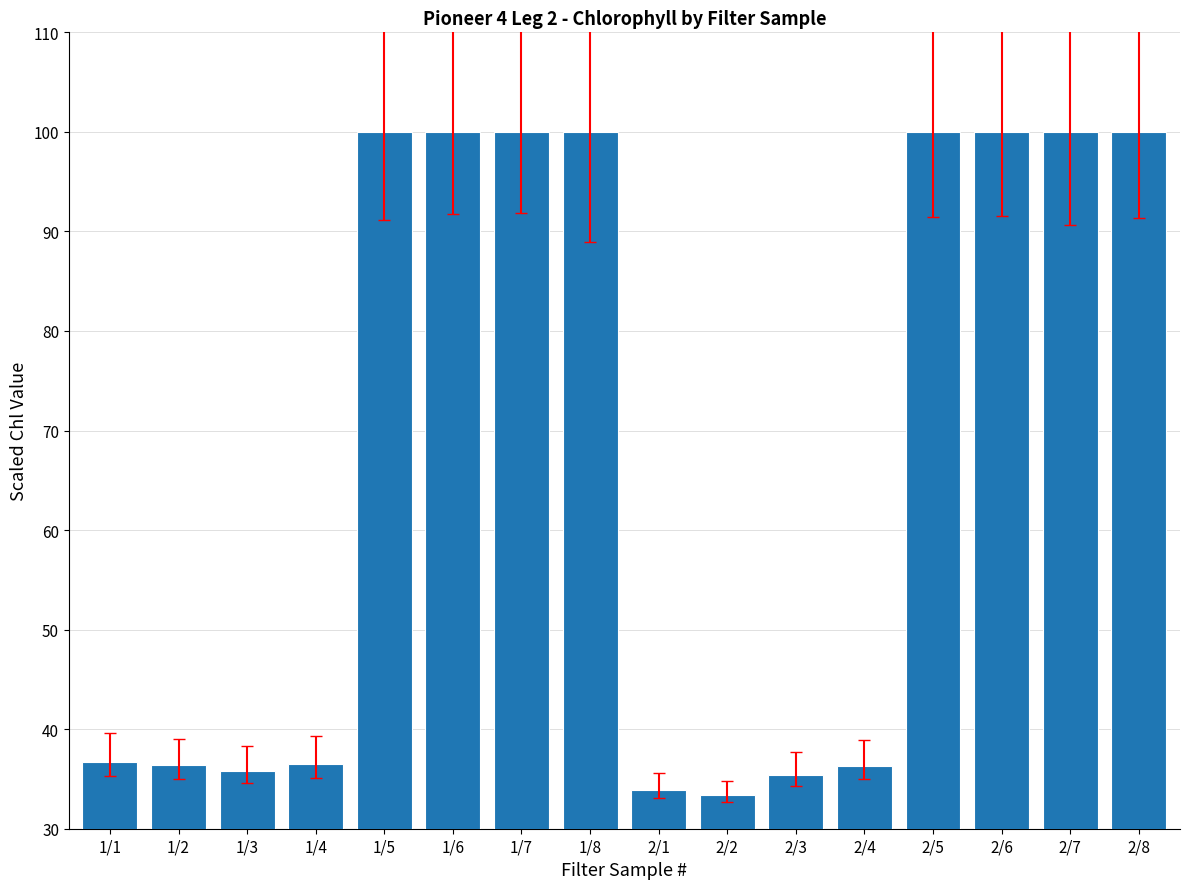

Between 2/5 and 1/2, which is larger?

2/5